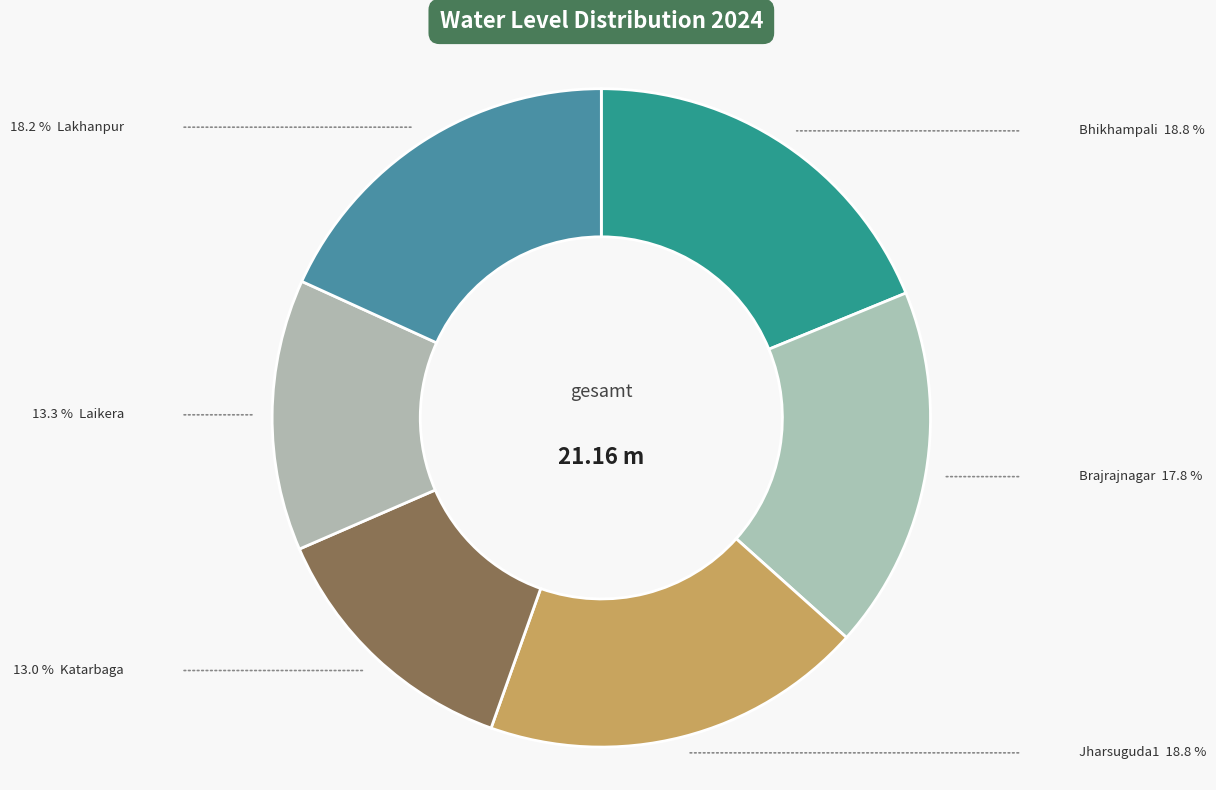

How many slices are in this pie chart?

6